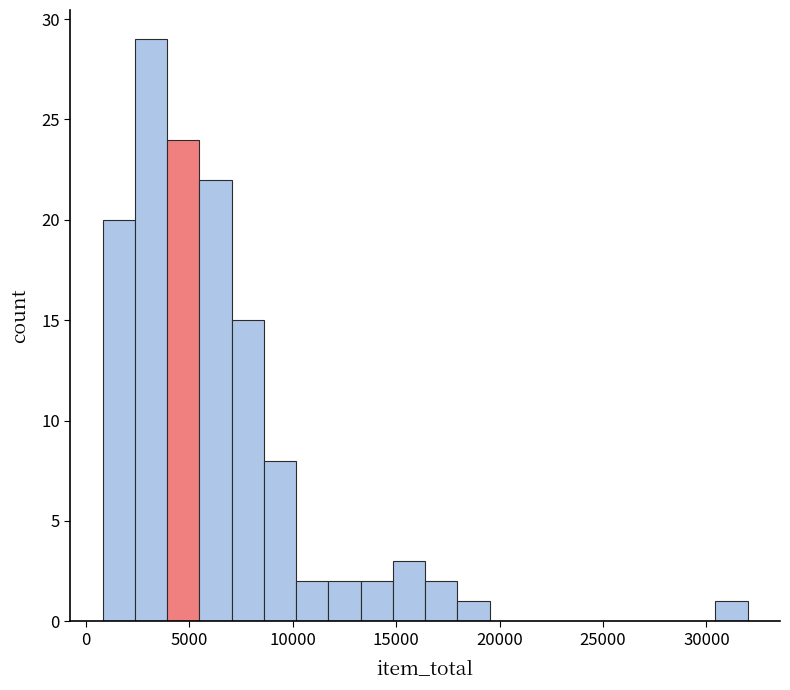

Around what value on the x-axis is the tallest bar? Give the approximate position of its centre, as read against the axis.

3000